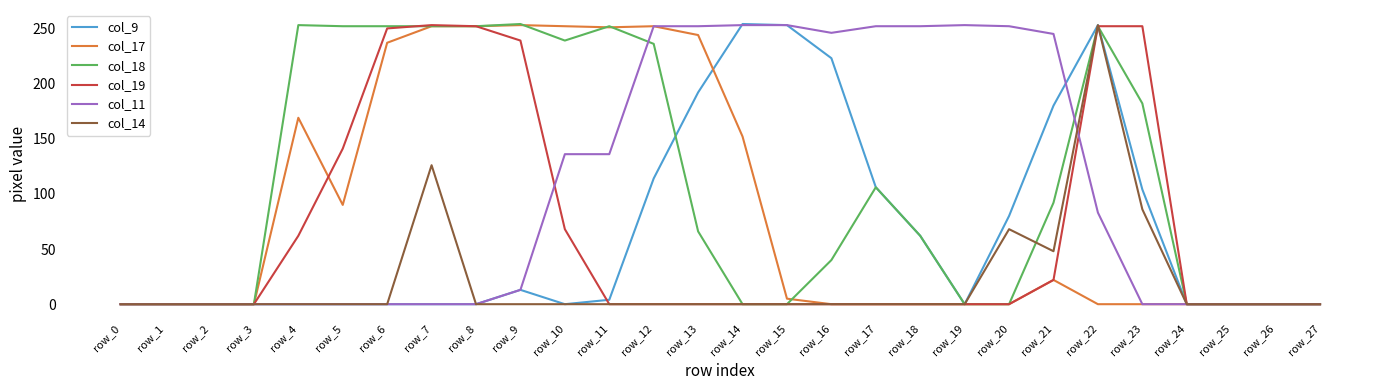

Between row_4 and row_17, which series saw the biggest shift?

col_11